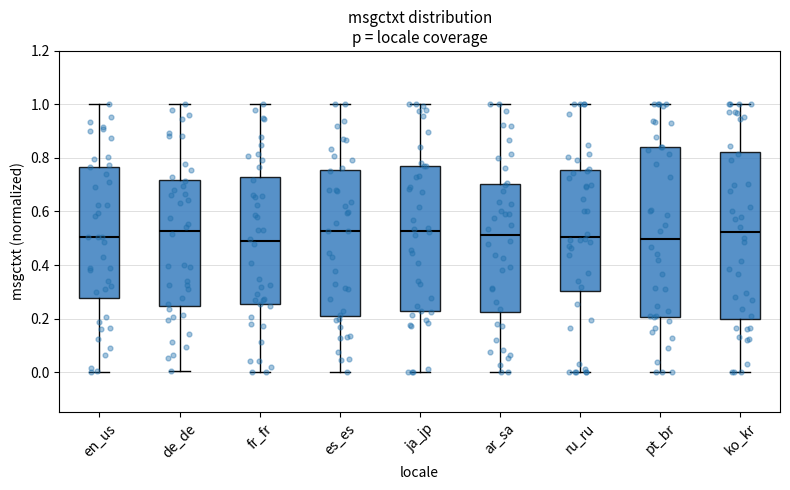

Reading left to right, read every box against the y-axis: the position of its median line, the range the box covers, and the ends of its whiskers. The values are not printed on the chart, so give them approximately, as read against the axis.

en_us: median 0.50, box 0.28 to 0.76, whiskers 0.00 to 1.00
de_de: median 0.52, box 0.24 to 0.72, whiskers 0.00 to 1.00
fr_fr: median 0.48, box 0.26 to 0.72, whiskers 0.00 to 1.00
es_es: median 0.52, box 0.20 to 0.76, whiskers 0.00 to 1.00
ja_jp: median 0.52, box 0.22 to 0.78, whiskers 0.00 to 1.00
ar_sa: median 0.52, box 0.22 to 0.70, whiskers 0.00 to 1.00
ru_ru: median 0.50, box 0.30 to 0.76, whiskers 0.00 to 1.00
pt_br: median 0.50, box 0.20 to 0.84, whiskers 0.00 to 1.00
ko_kr: median 0.52, box 0.20 to 0.82, whiskers 0.00 to 1.00